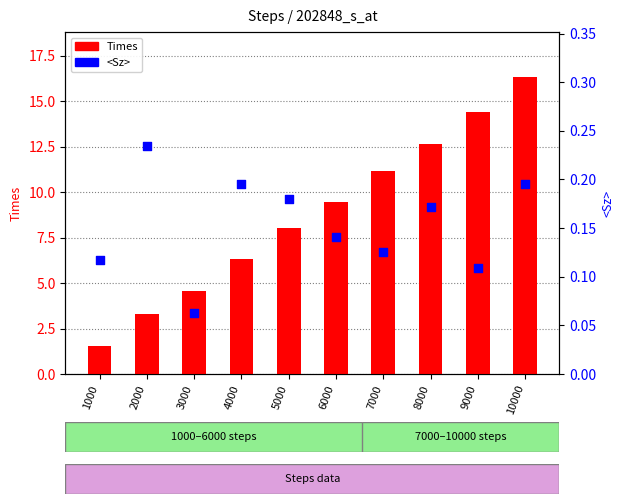

What are all the series names shown in the legend?

Times, <Sz>